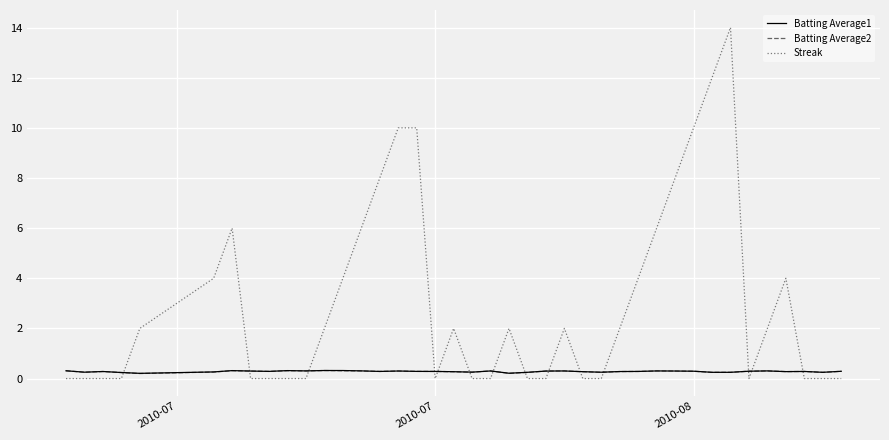

True or false: Batting Average1 and Streak cross at least once.

True